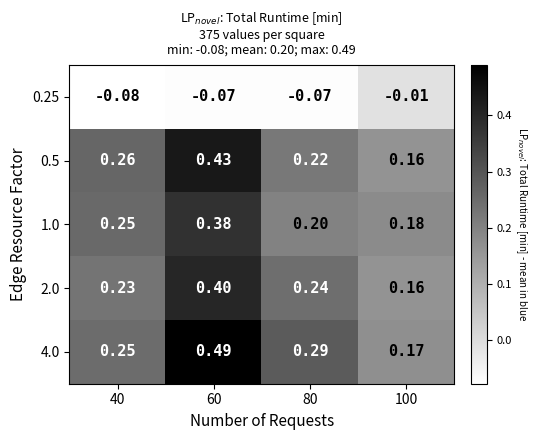

Which series has the widest spread of values?

4.0